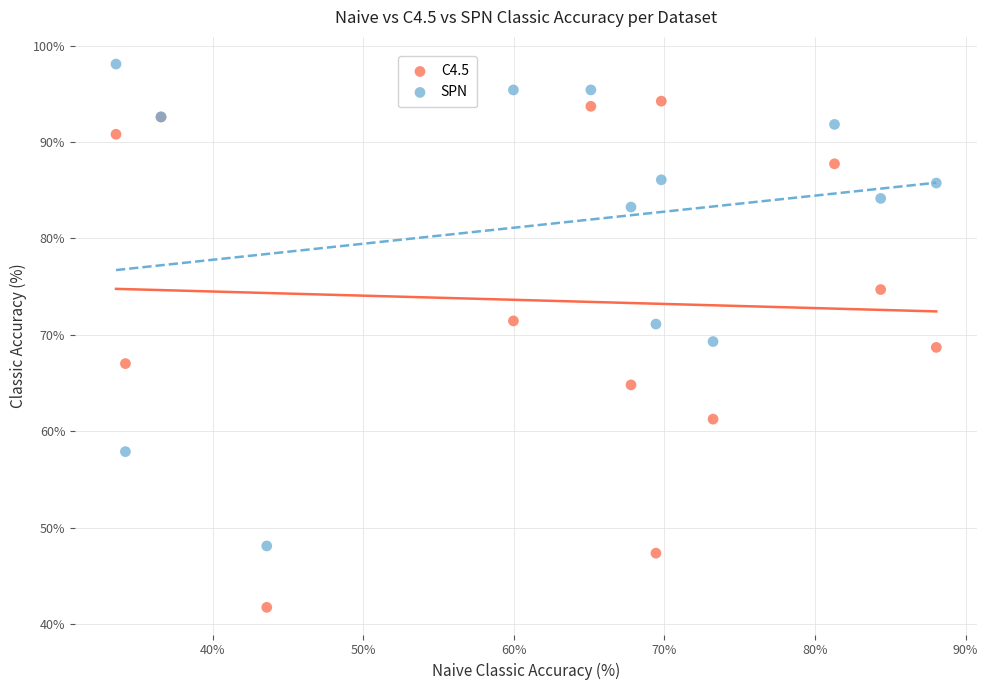

Which series has the widest spread of Y values?

C4.5